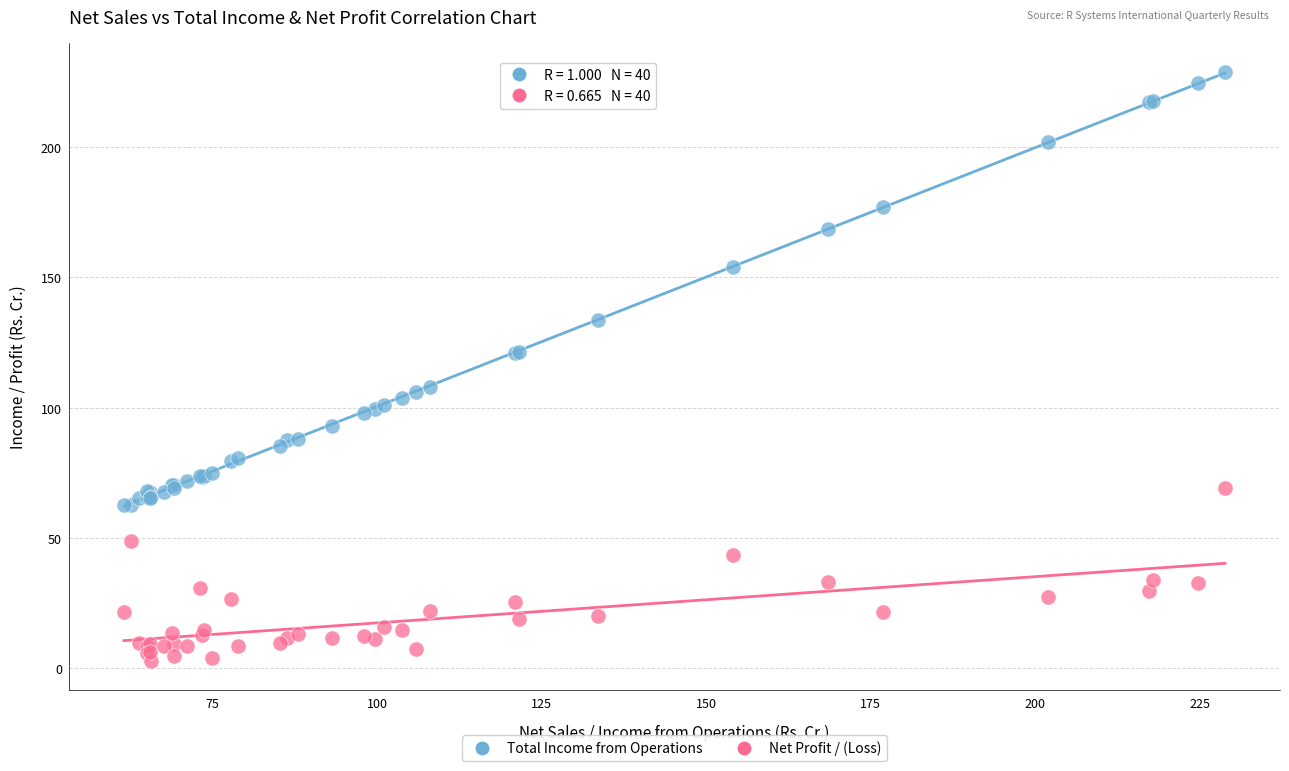

Which series reaches the maximum Y coordinate?

Total Income from Operations